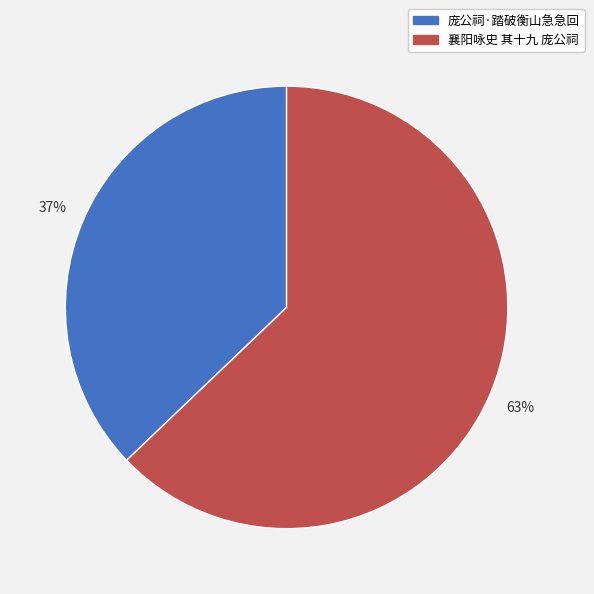

Approximately how many times larger is the value at 襄阳咏史 其十九 庞公祠 compared to 庞公祠·踏破衡山急急回?

1.7